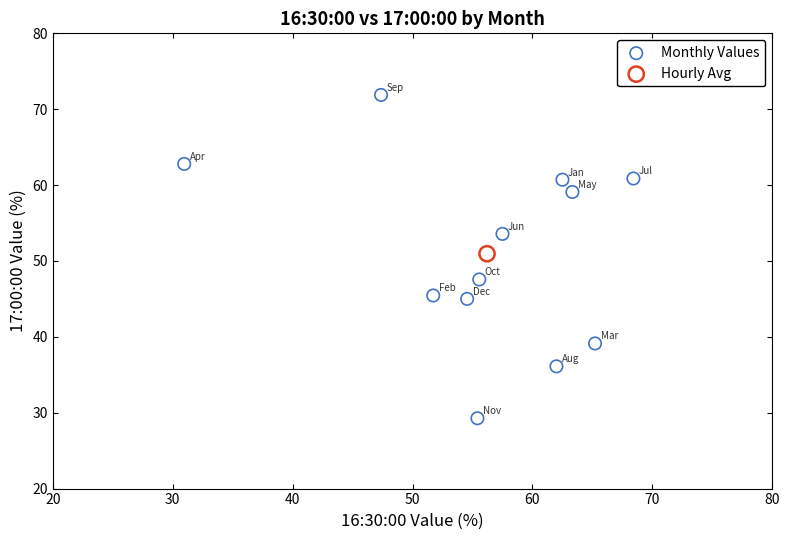

What are all the series names shown in the legend?

Monthly Values, Hourly Avg